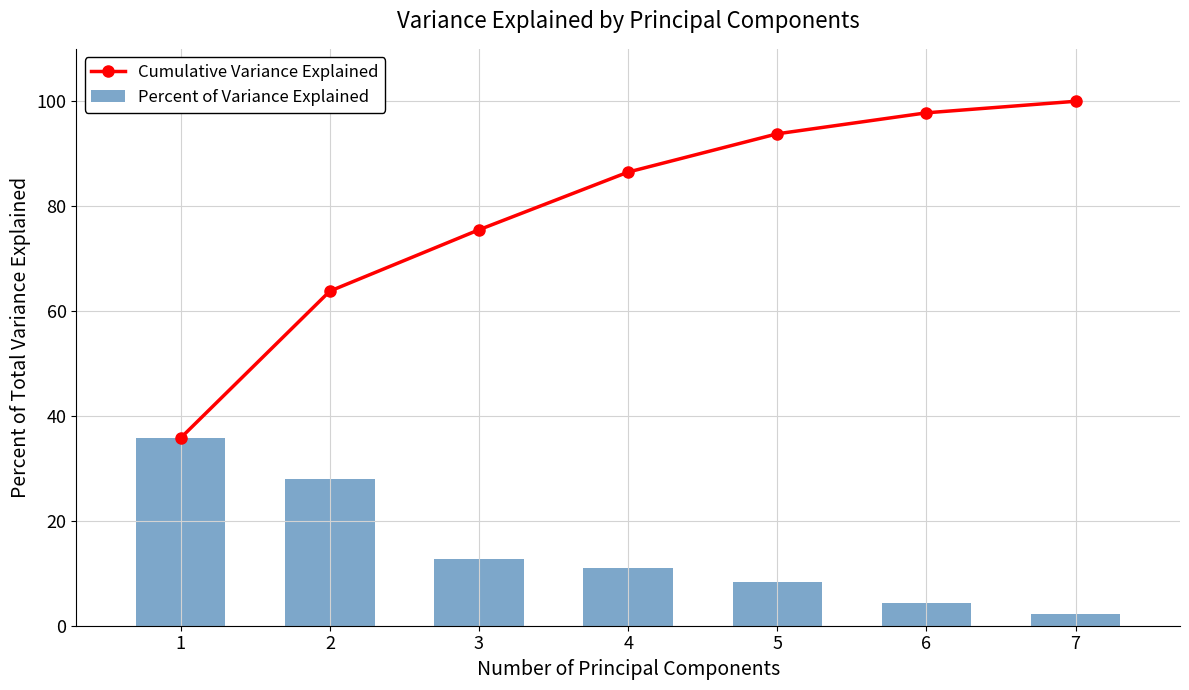

Which series has the widest spread of values?

Cumulative Variance Explained